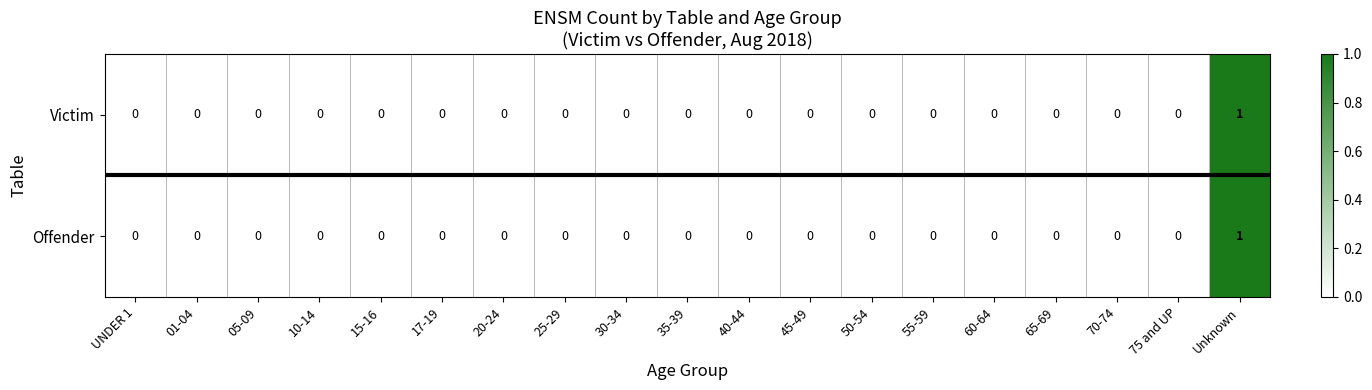

True or false: Offender has a value of 1 at 20-24.

False